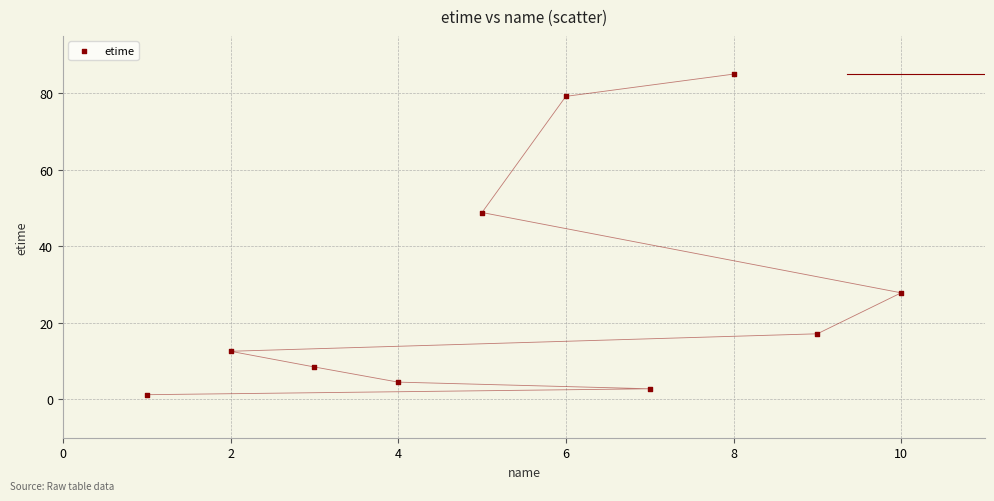

What Y value in the scatter plot is closest to 43?

48.8